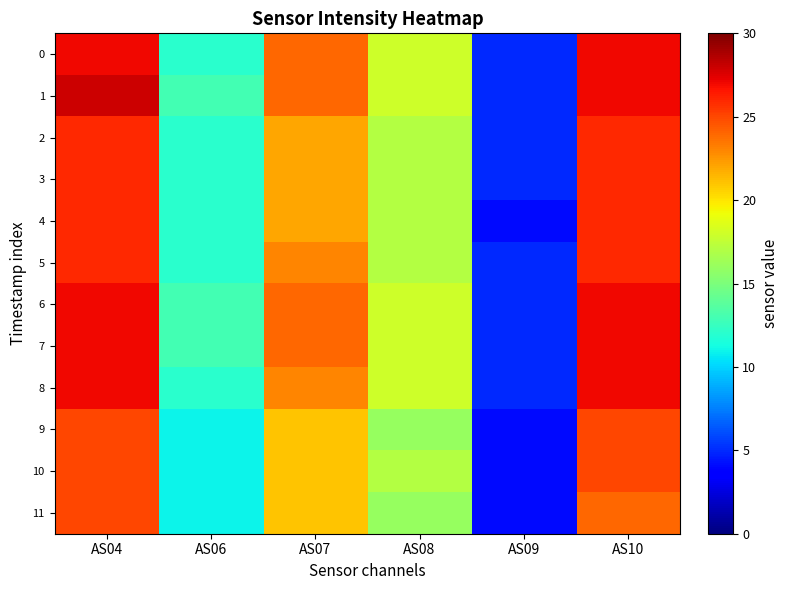

Which has a higher value, AS07 or AS10?

AS10